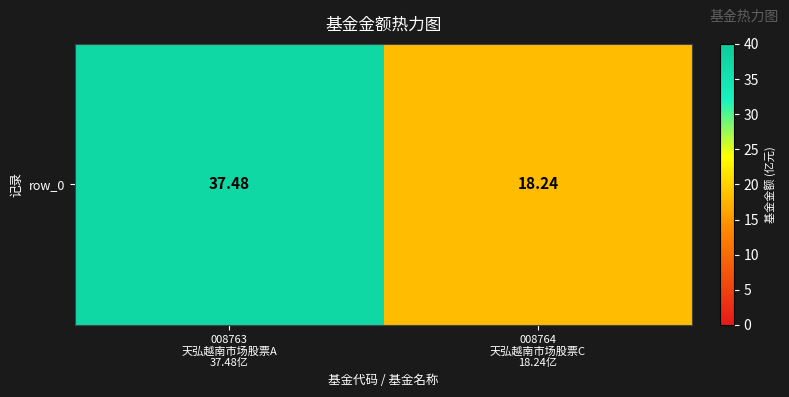

What is the approximate value at 008764
天弘越南市场股票C
18.24亿?

18.2